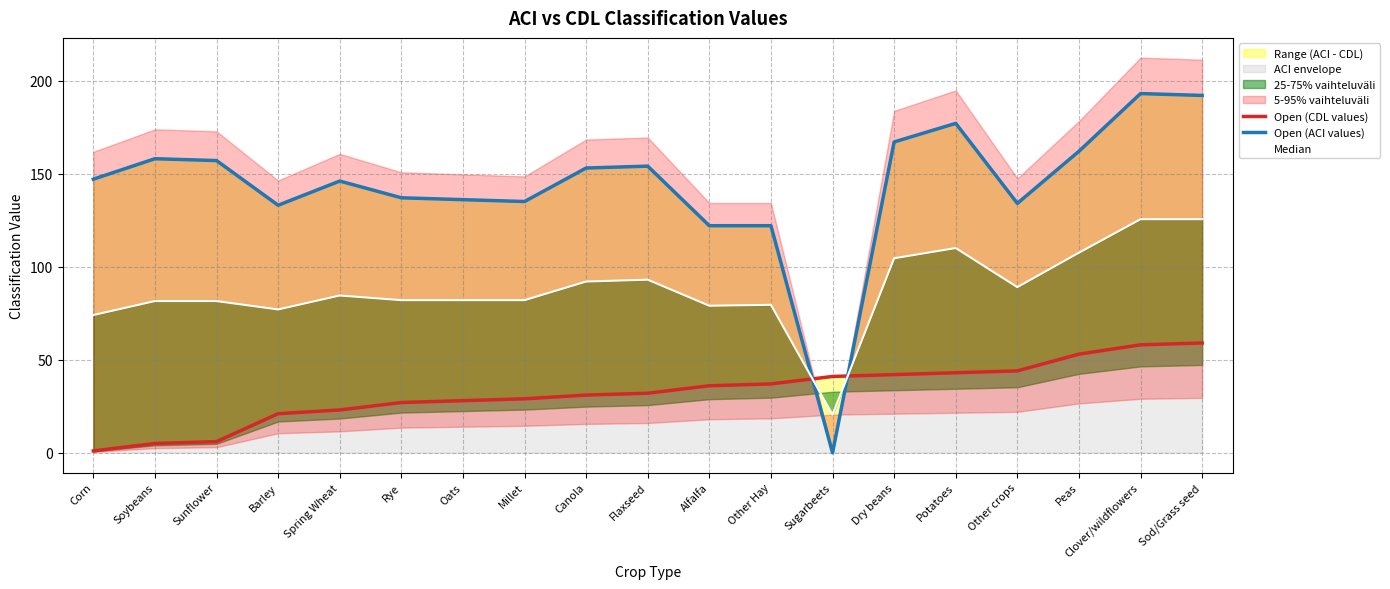

Where is the first local minimum for Open (ACI values)?

Barley